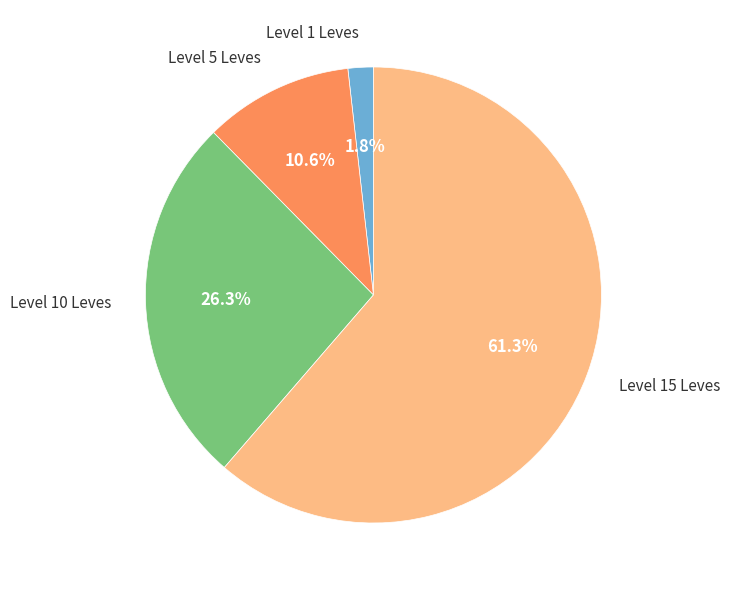

How many segments does this pie chart have?

4